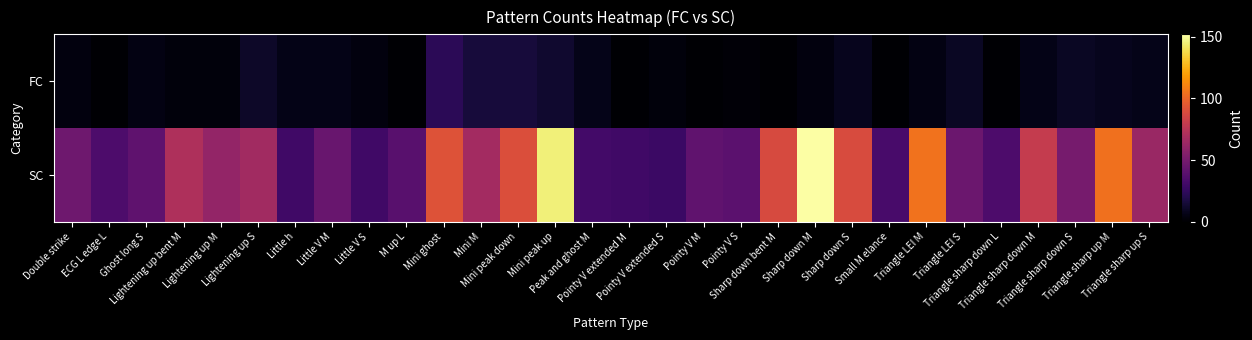

Which label corresponds to the largest value in the chart?

Sharp down M